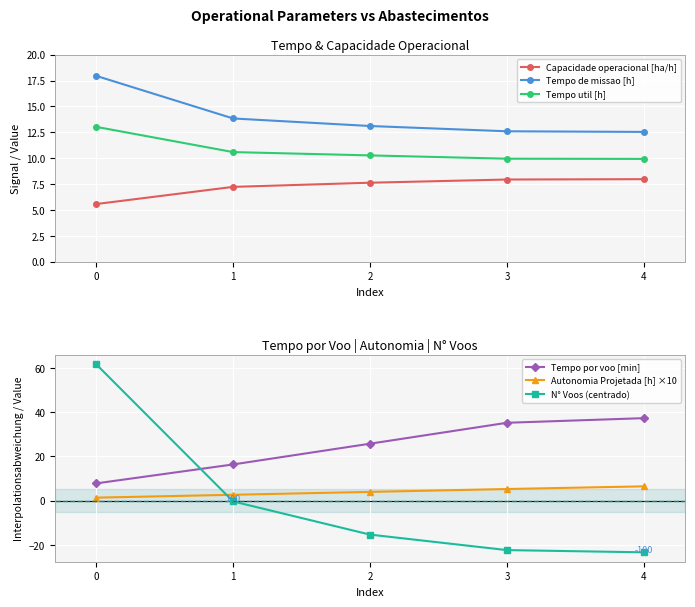

Reading left to right, list all the values displayed in this chart.

Capacidade operacional [ha/h]: 5.6	7.2	7.6	7.9	8.0
Tempo de missao [h]: 18.0	13.8	13.1	12.6	12.5
Tempo util [h]: 13.0	10.6	10.3	9.9	9.9
Tempo por voo [min]: 7.7	16.3	25.7	35.1	37.2
Autonomia Projetada [h] ×10: 1.3	2.6	3.9	5.2	6.4
N° Voos (centrado): 61.6	-0.4	-15.4	-22.4	-23.4